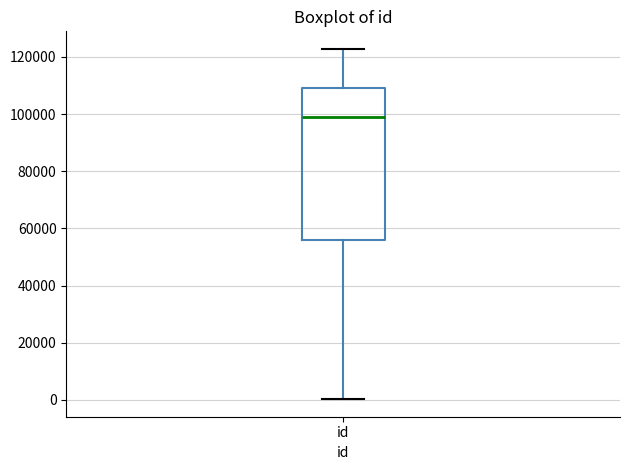

Transcribe this box plot: give where the median line is, the range the box spans, and where the two whiskers end, as read against the y-axis. The values are not printed on the chart, so give them approximately, as read against the axis.

median 98000, box 56000 to 110000, whiskers 0 to 122000